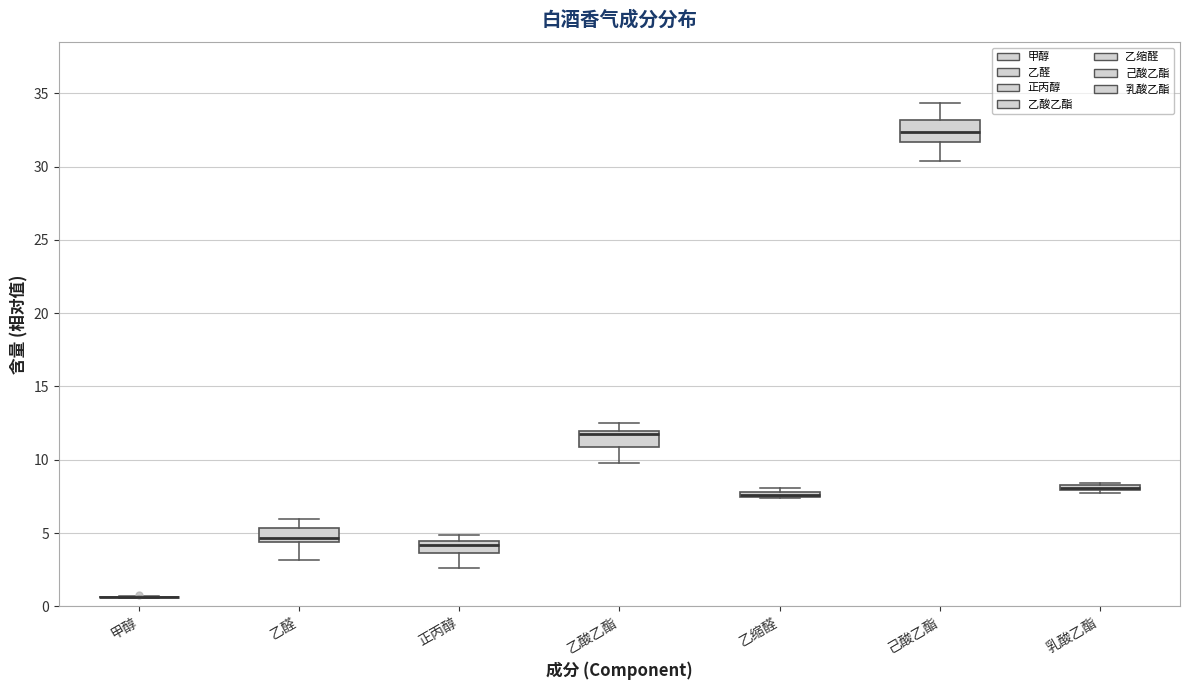

Where does the lower whisker of the box for 乙醛 end on the y-axis? The values are not printed on the chart, so give them approximately, as read against the axis.

3.0